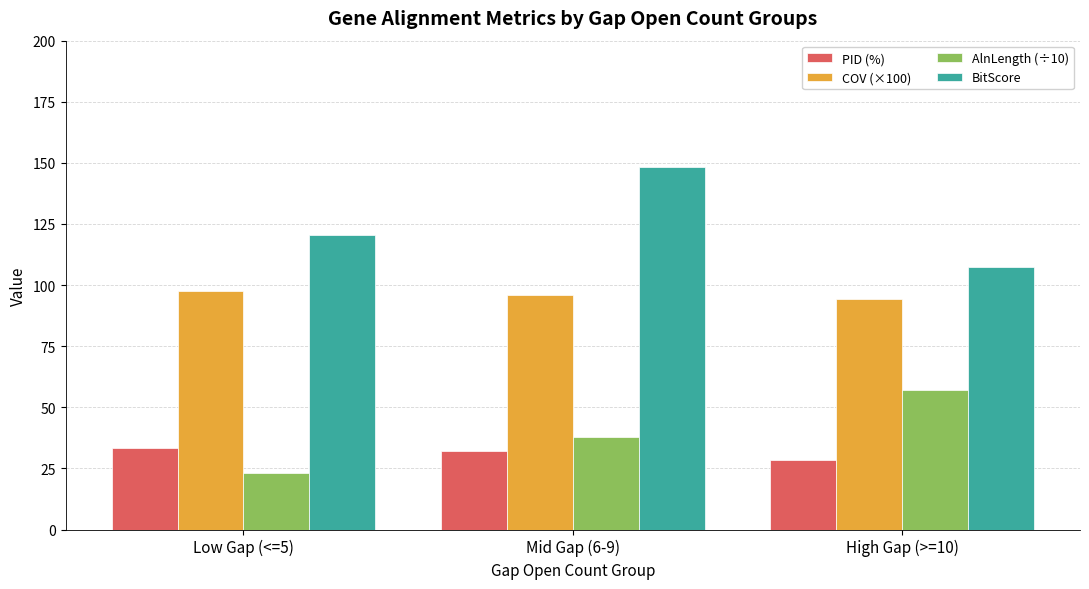

Which series has the largest total across all categories?

BitScore